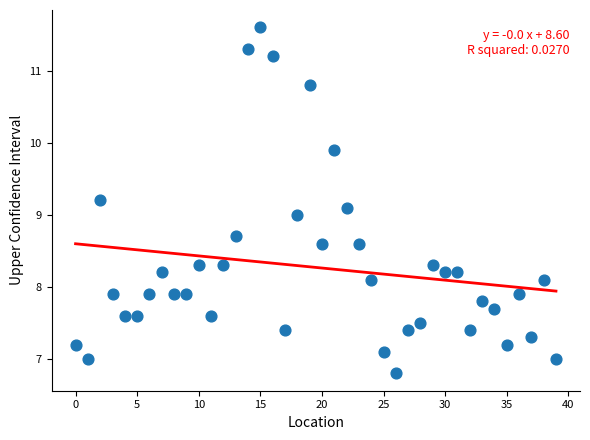

What is the range of Y values (max minus min)?

4.8